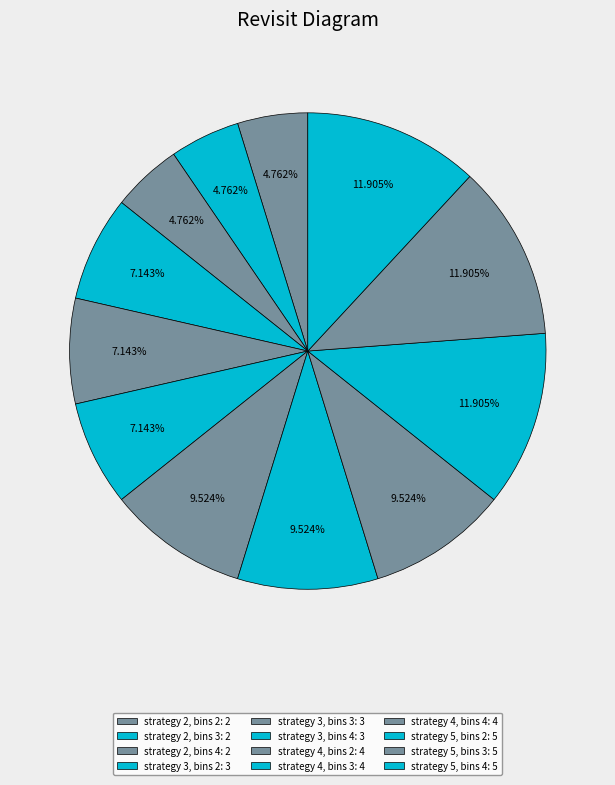

How many segments does this pie chart have?

12